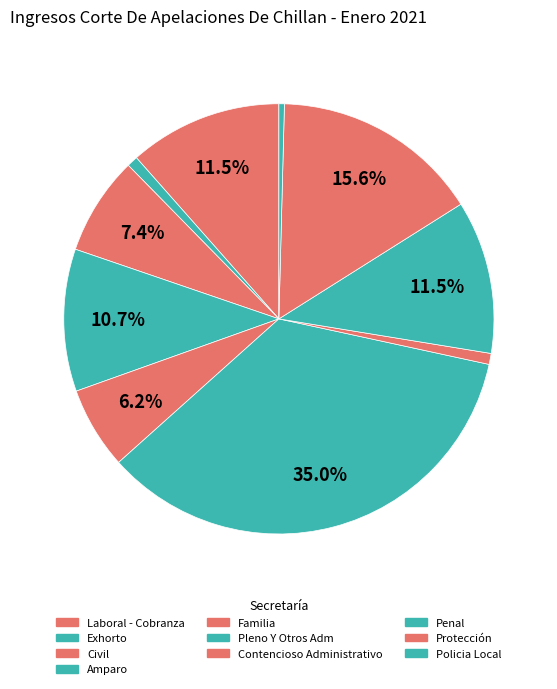

Which slice is the largest?

Pleno Y Otros Adm